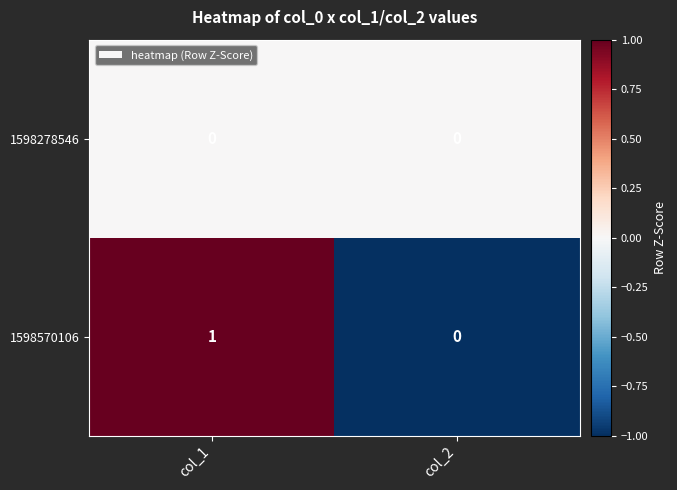

Rank the series at col_1 from lowest to highest value.

1598278546, 1598570106